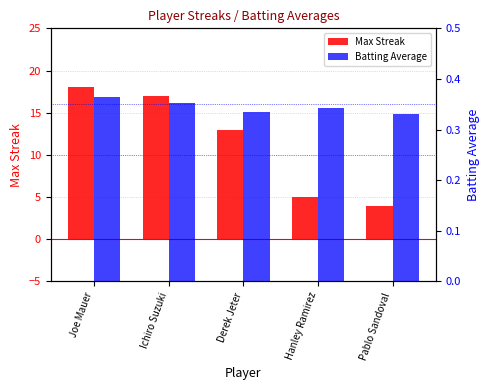

How many categories are shown in the chart?

5